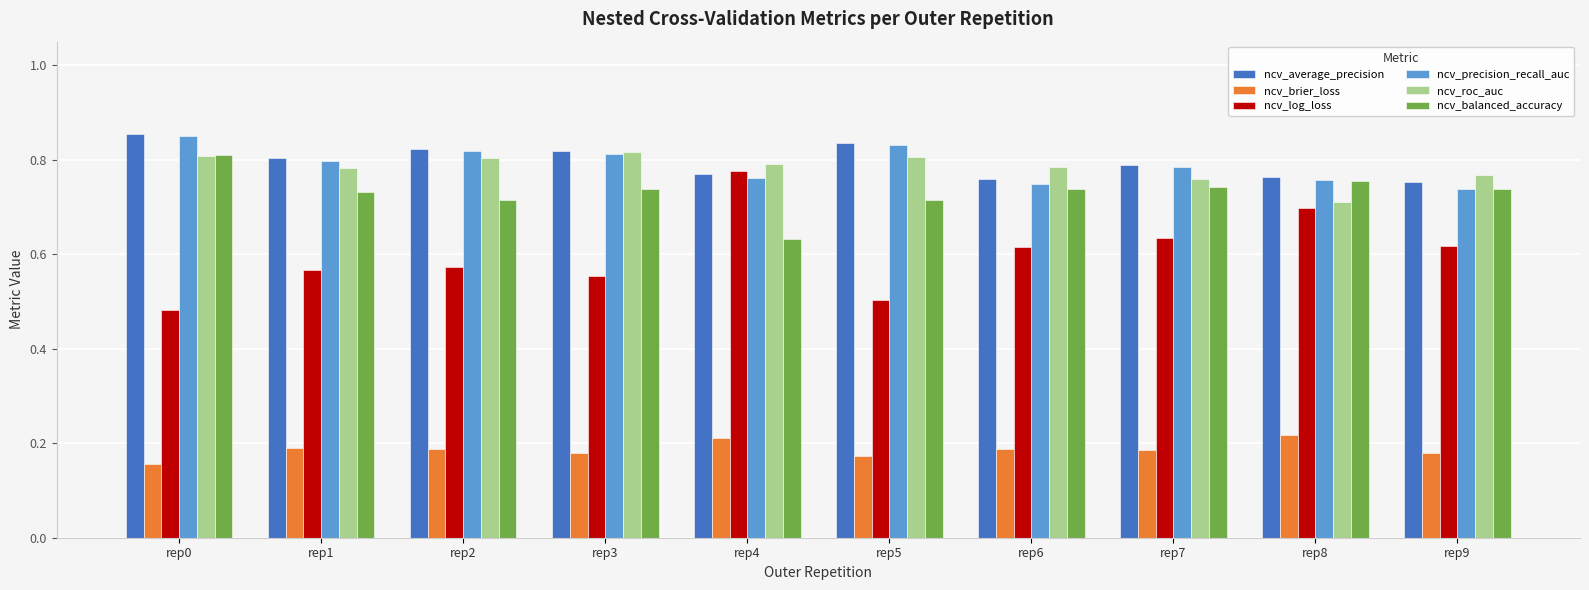

How many series are shown in this chart?

6